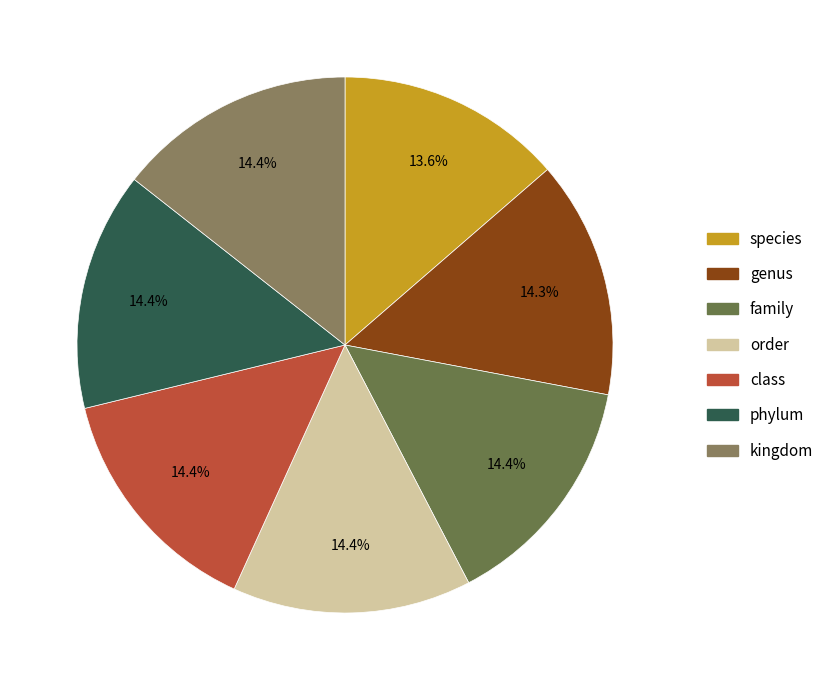

What percentage is the order slice, to the nearest percent?

14%